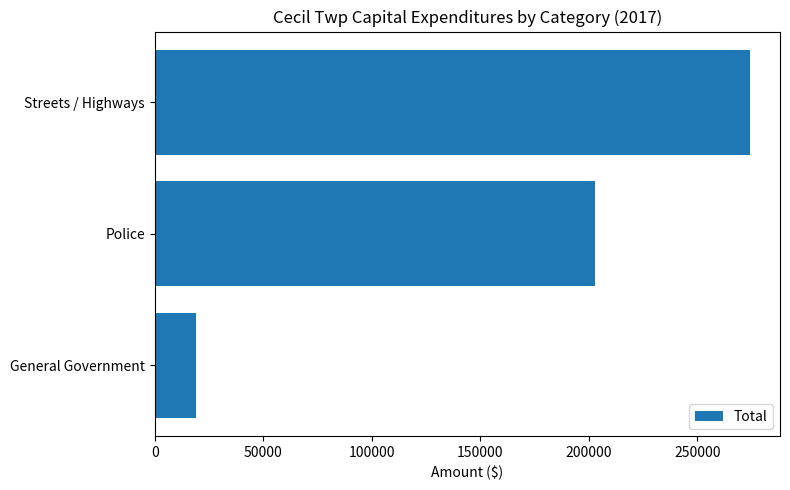

At which category does the chart reach its peak across all series?

Streets / Highways